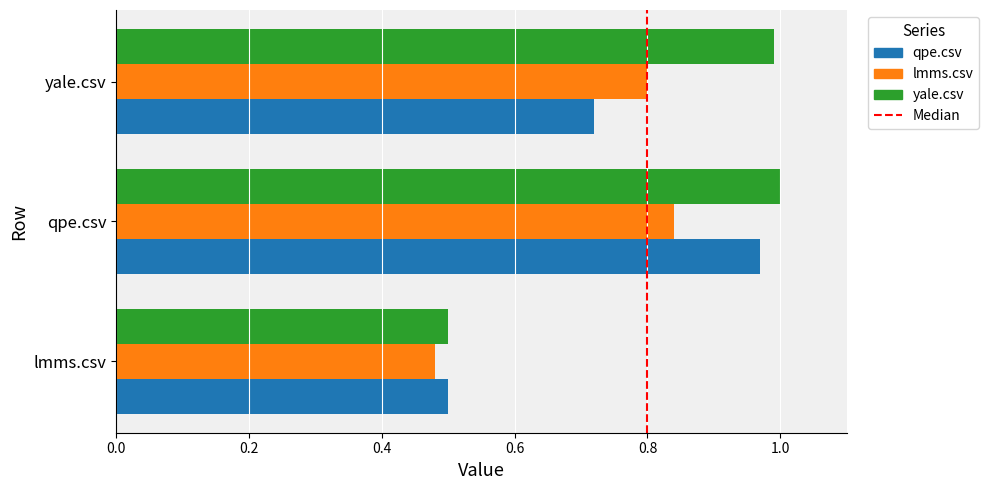

Which category has the highest value in the yale.csv series?

qpe.csv